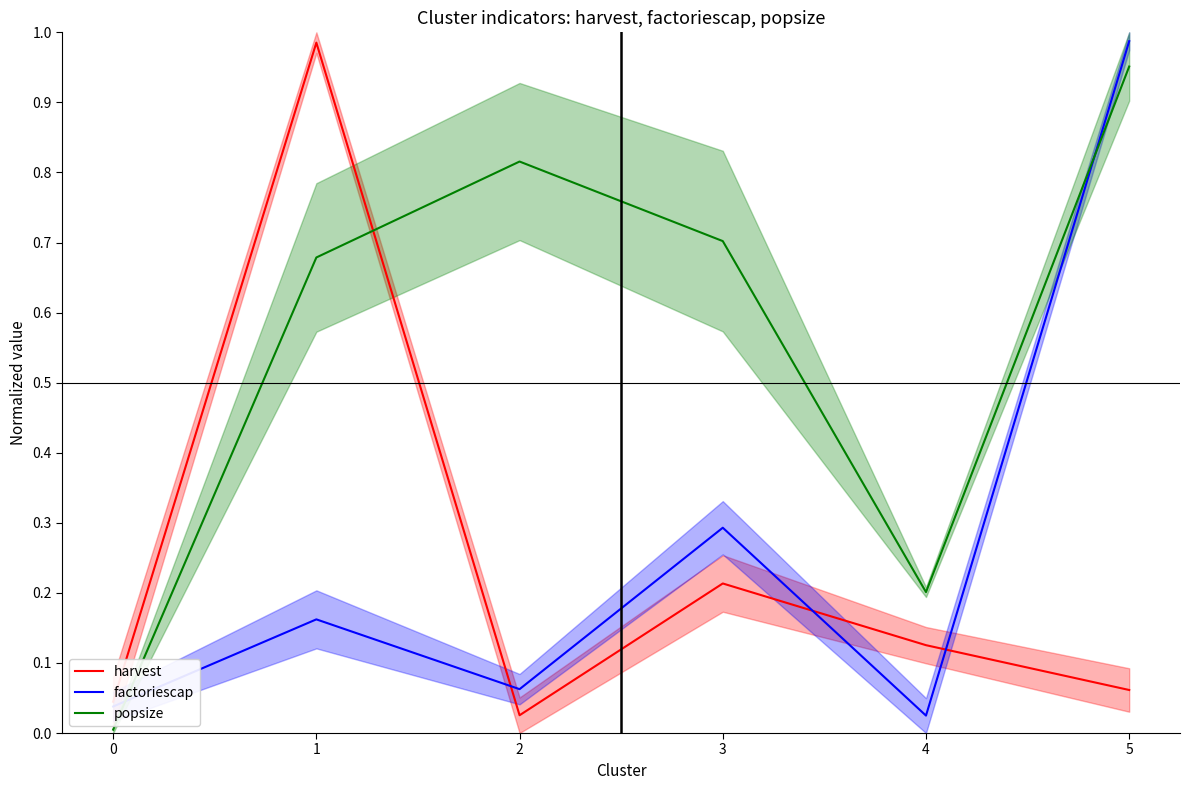

What is the difference between the factoriescap values at 1 and 5?

0.8